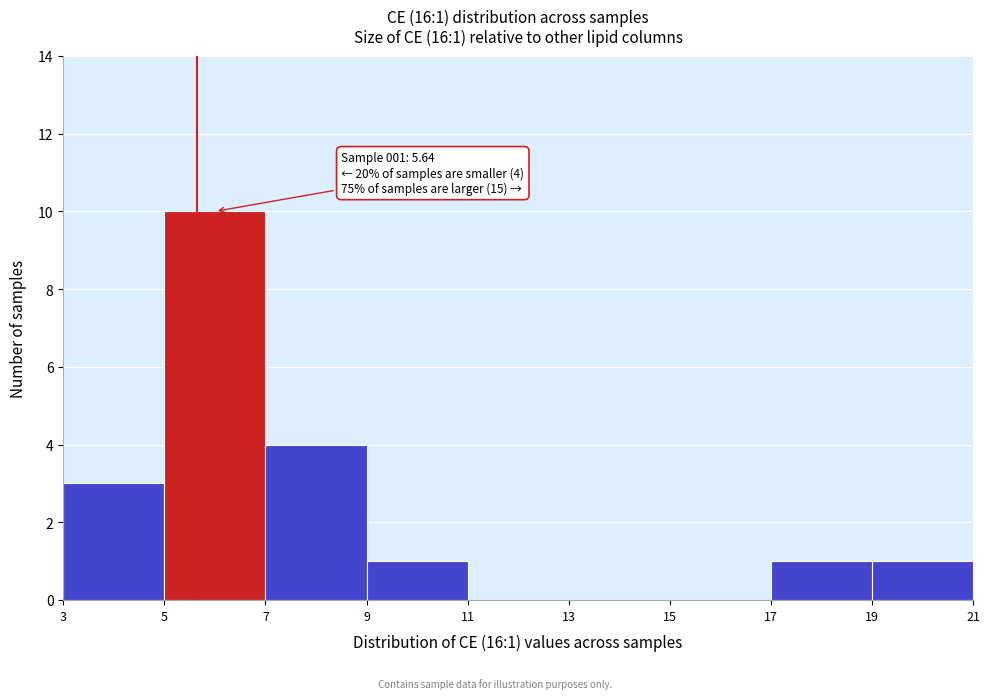

Over which range of the x-axis is the bar tallest?

5 to 7